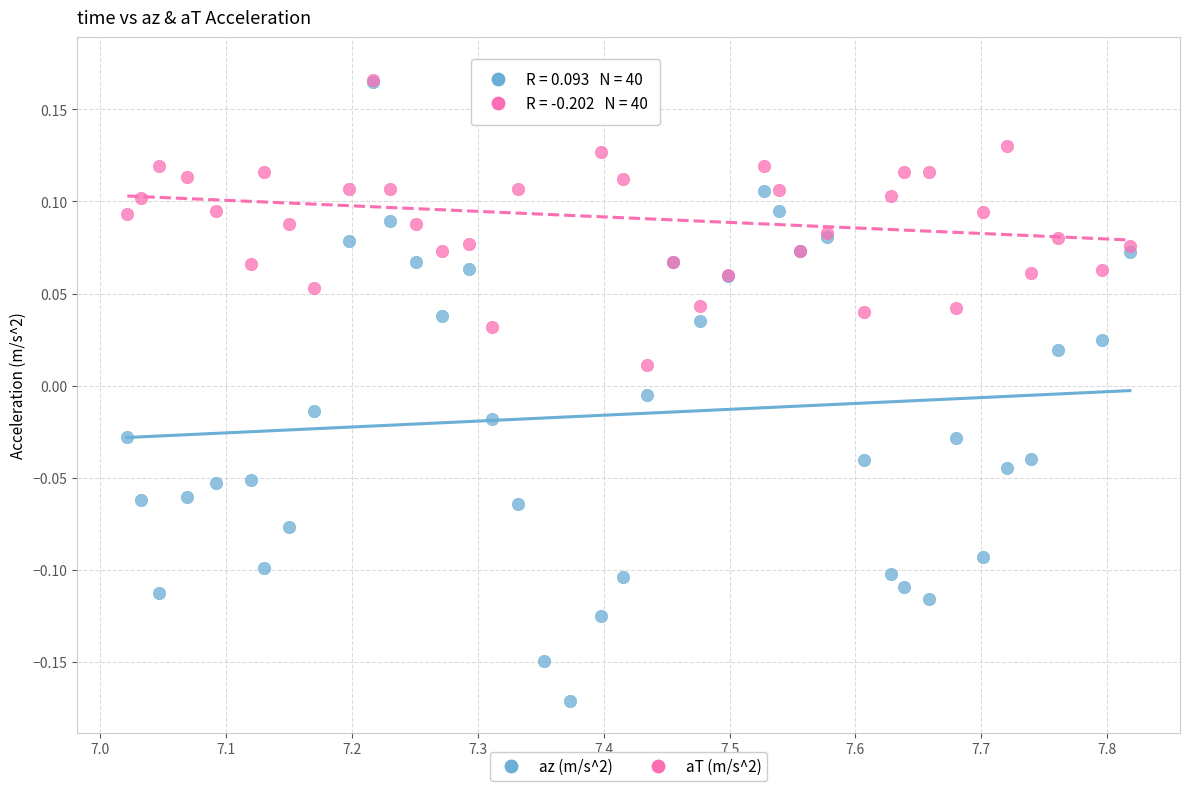

Which series has the widest spread of Y values?

az (m/s^2)